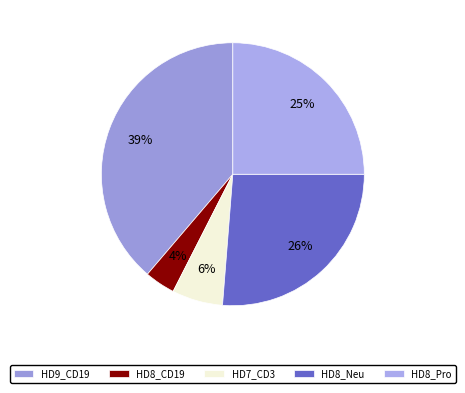

What is the change in value from HD7_CD3 to HD8_Pro?

+0.4